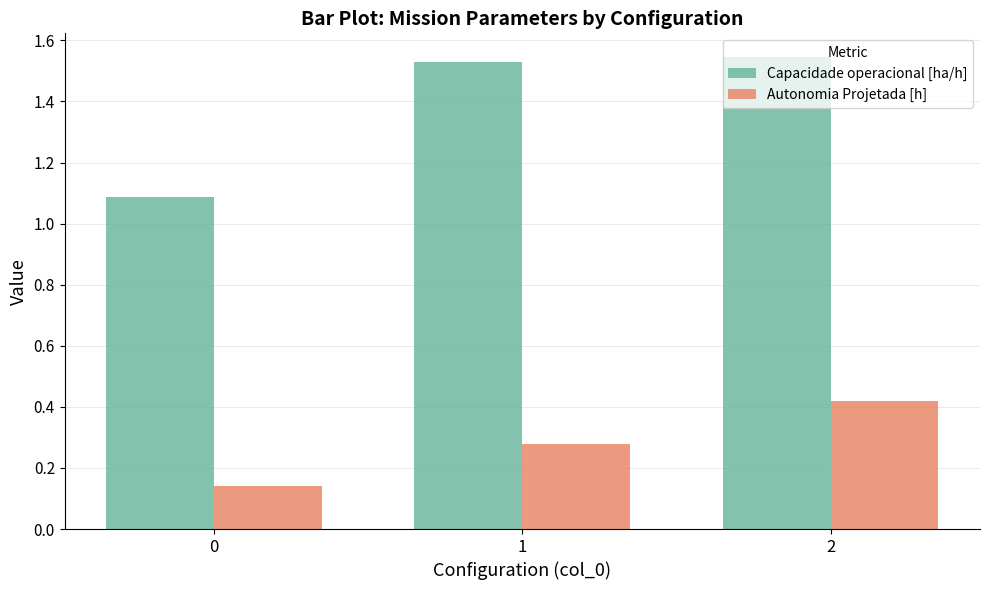

What is the sum of all Capacidade operacional [ha/h] values?

4.2